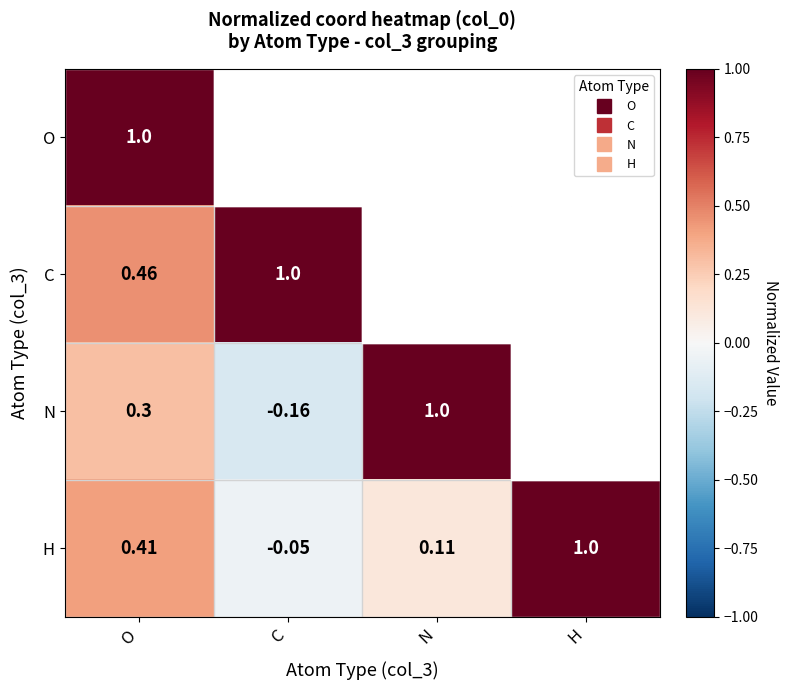

What is the difference between the H values at C and H?

1.1